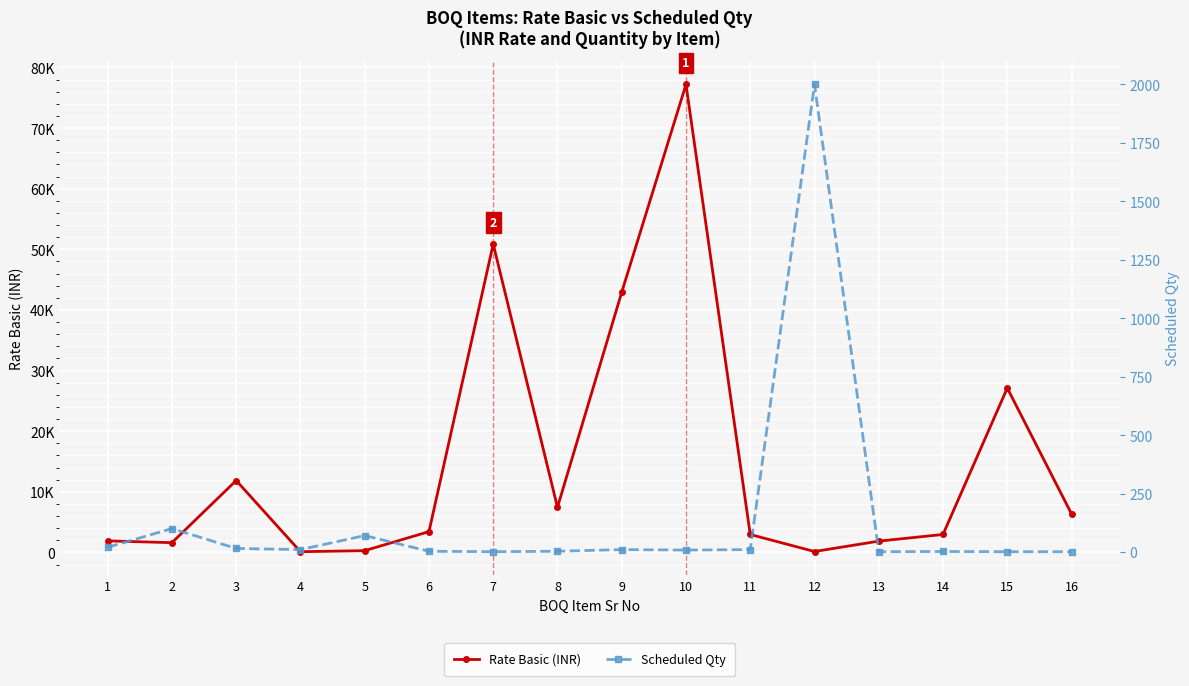

Which category has the highest value across all series?

10